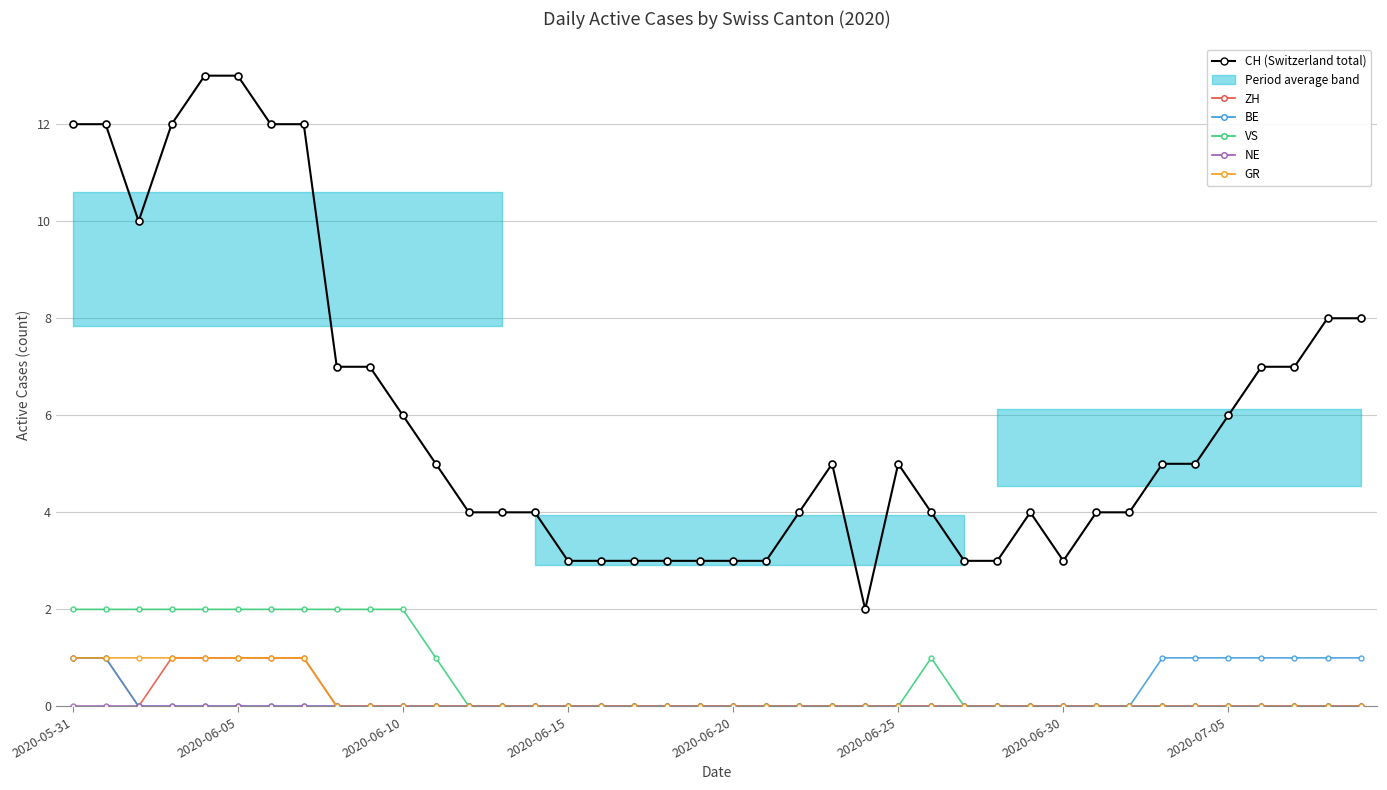

Which series has the largest total across all categories?

CH (Switzerland total)